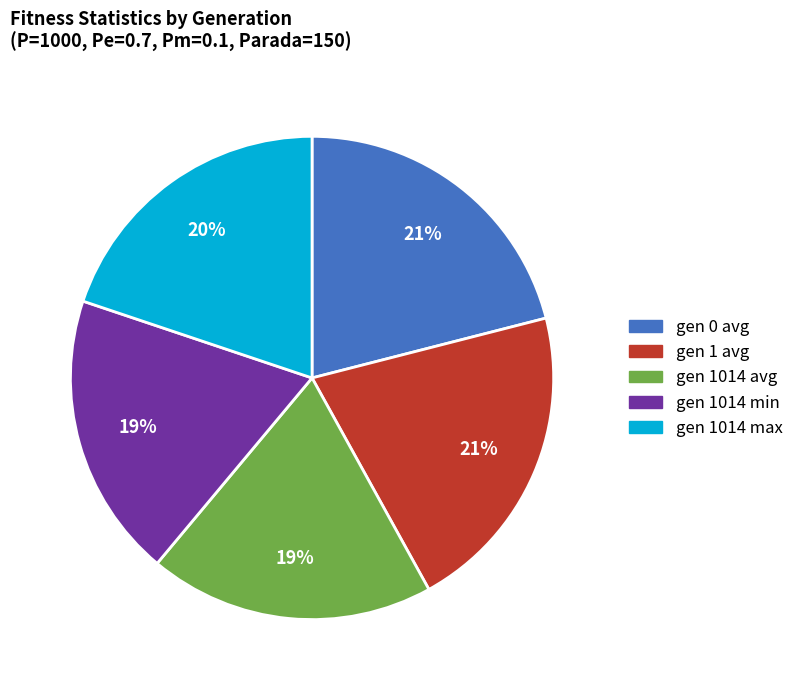

To the nearest percent, what is the average slice percentage?

20%